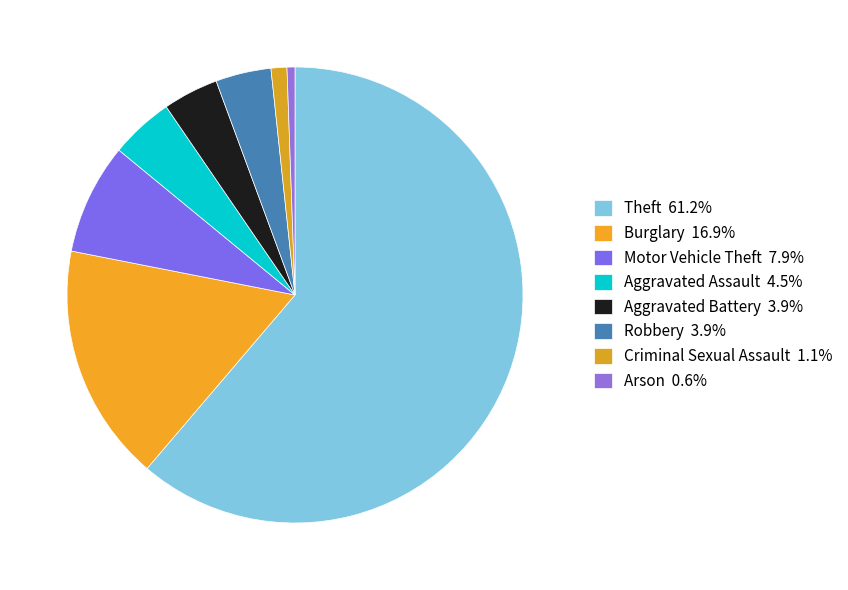

What is the smallest slice in the pie chart?

Arson